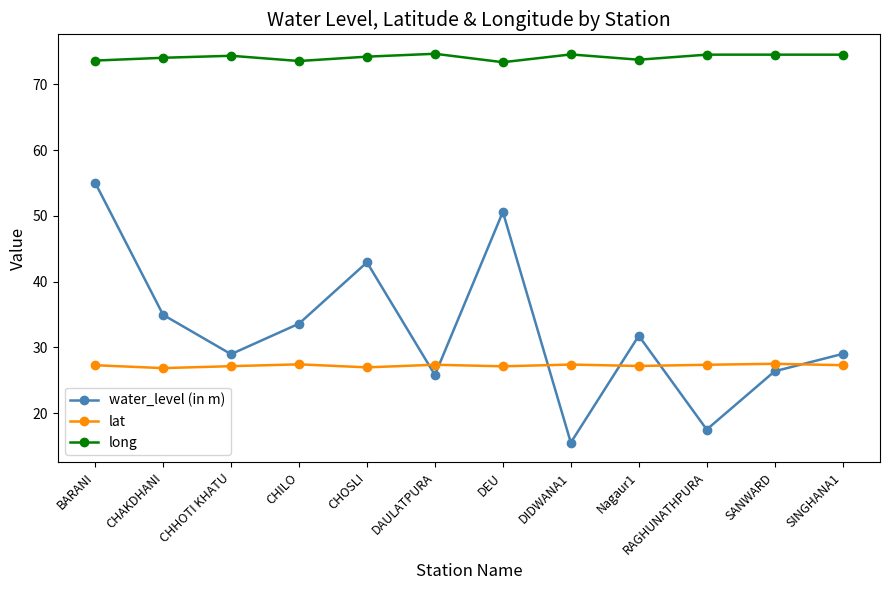

Where is the first local maximum for water_level (in m)?

CHOSLI